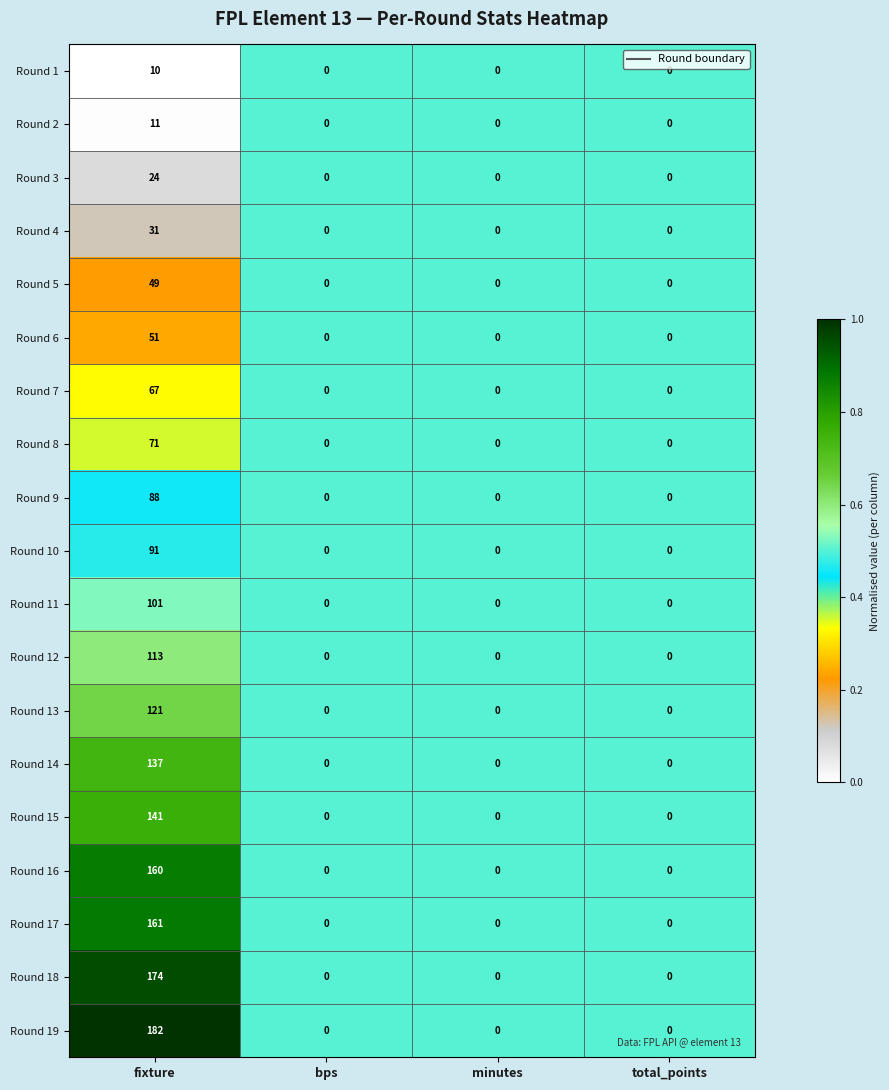

At which category is the sum across all series the highest?

fixture